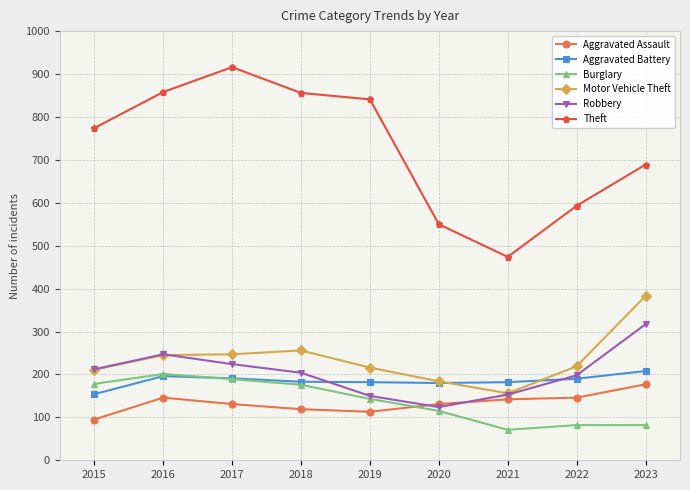

True or false: Aggravated Assault and Aggravated Battery cross at least once.

False